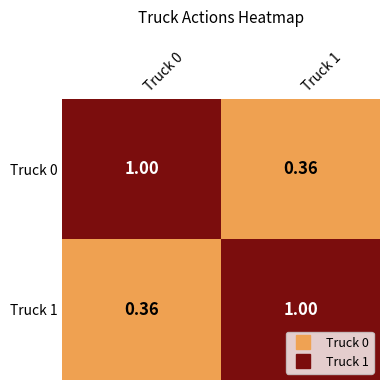

How many data points in Truck 1 are less than 1?

1